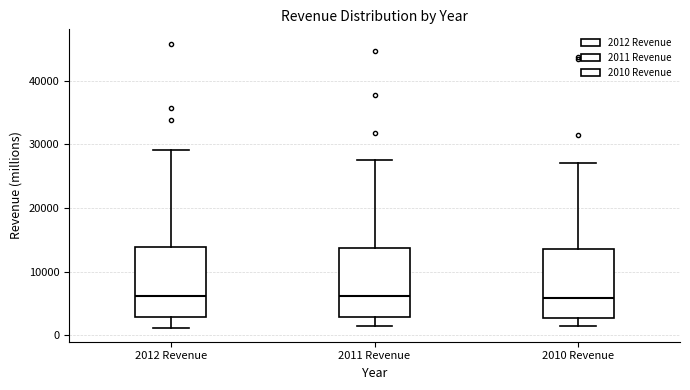

Where does the median line of the box for 2010 Revenue sit on the y-axis? The values are not printed on the chart, so give them approximately, as read against the axis.

6000